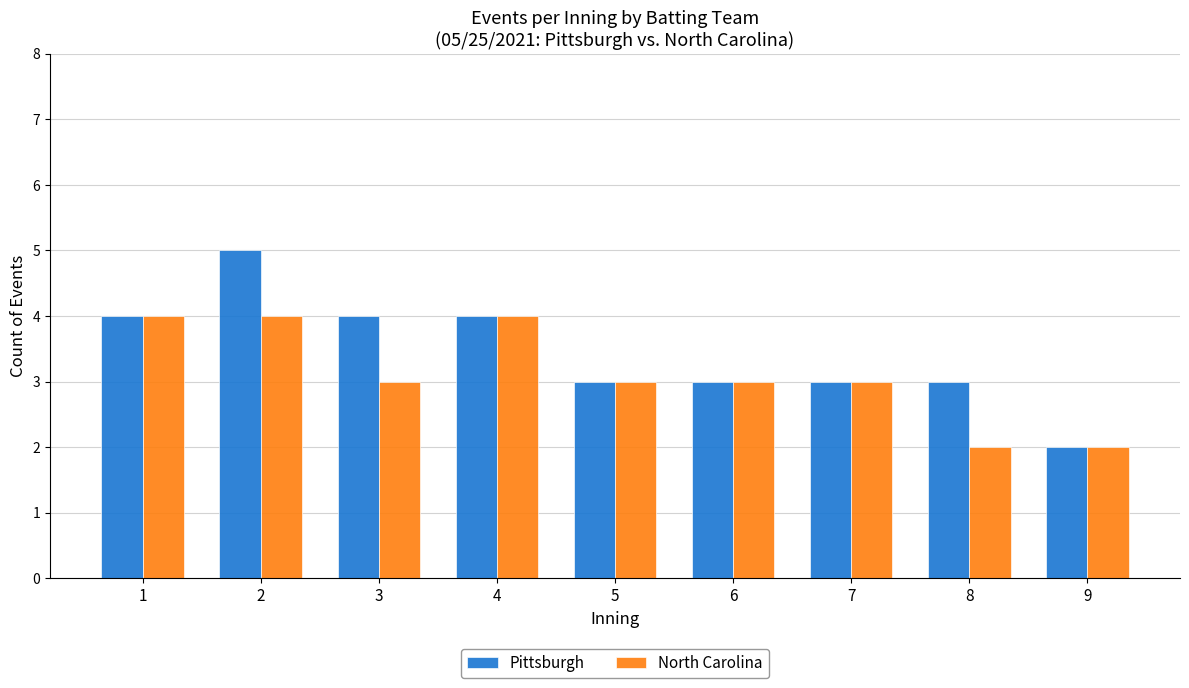

How many data points does each series have?

9